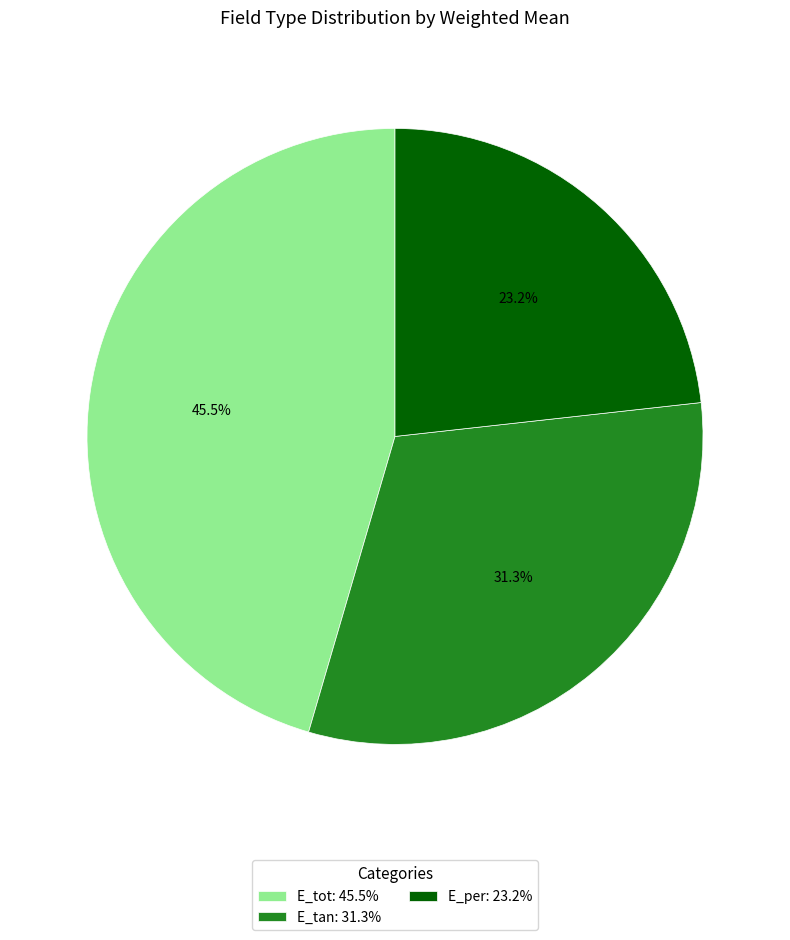

What is the largest slice in the pie chart?

E_tot